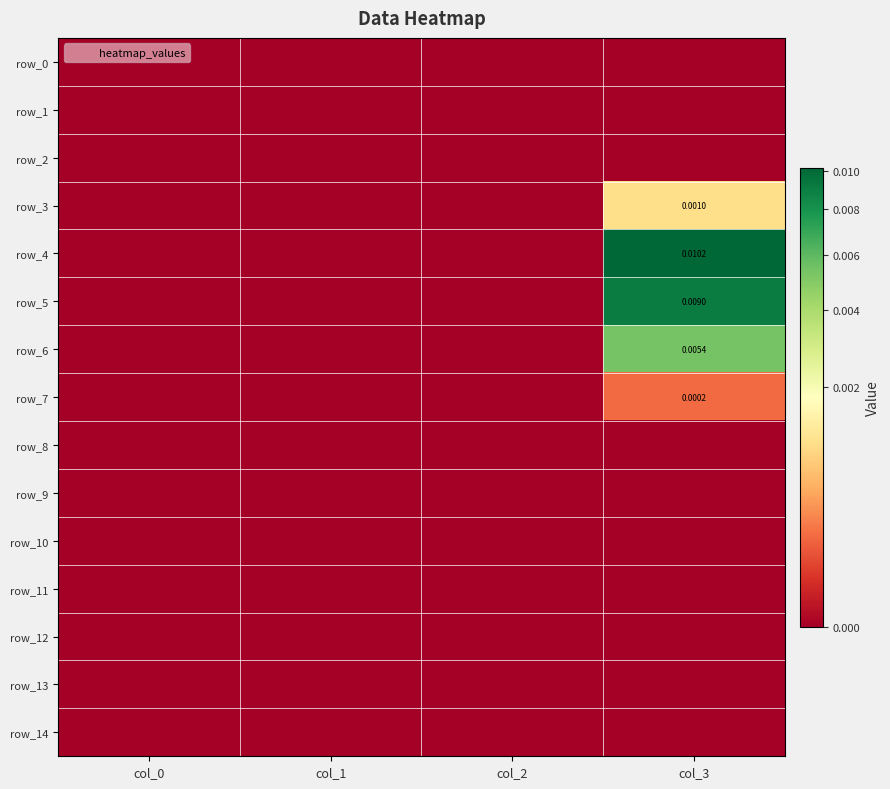

How many data points in row_5 are above 0?

1